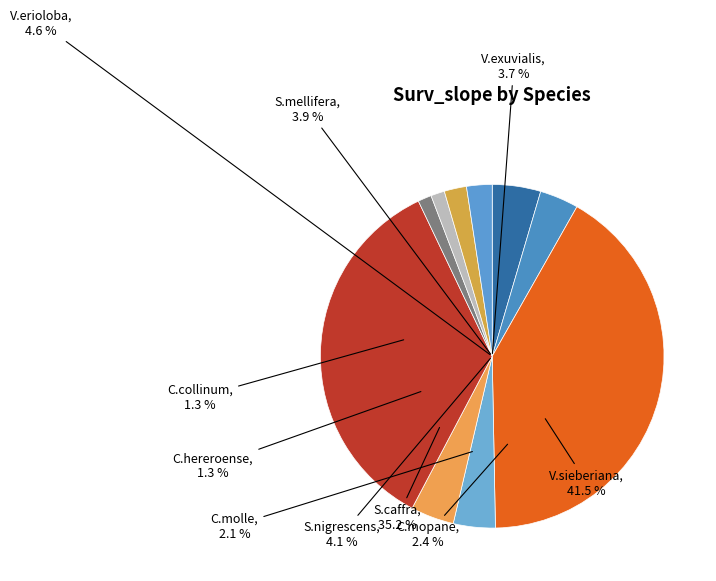

To the nearest percent, what portion does V.erioloba represent?

5%